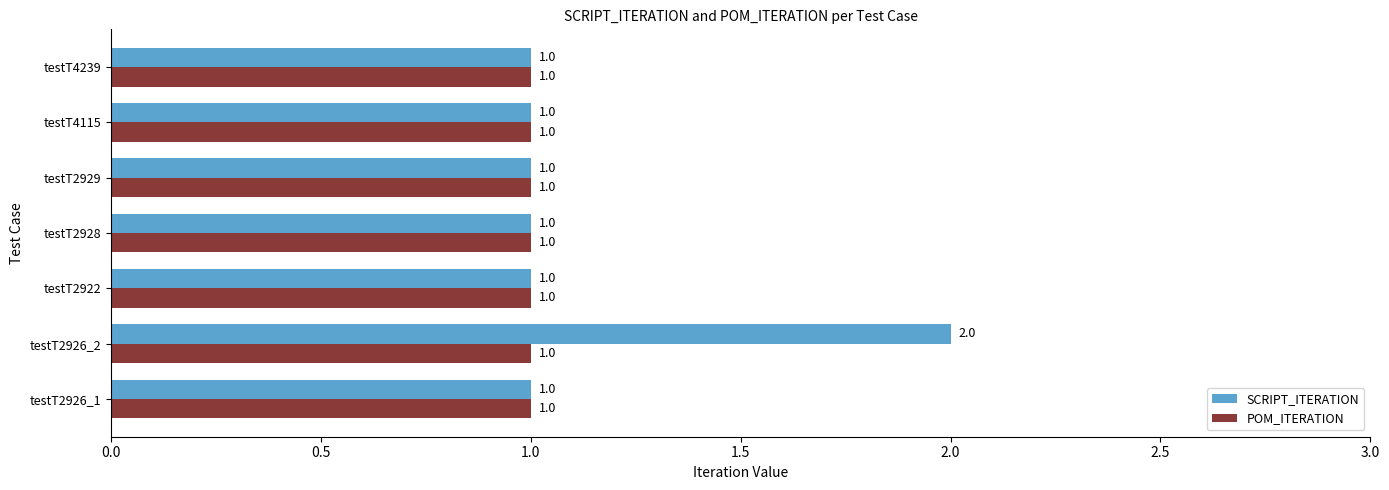

True or false: POM_ITERATION has a value of 1 at testT2929.

True